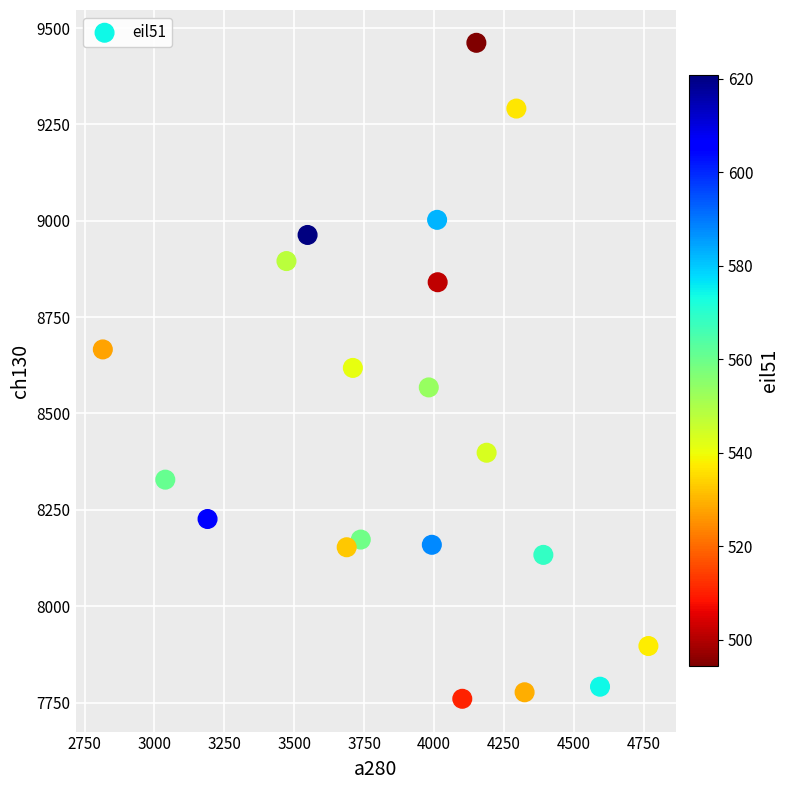

What is the range of Y values (max minus min)?

1702.1